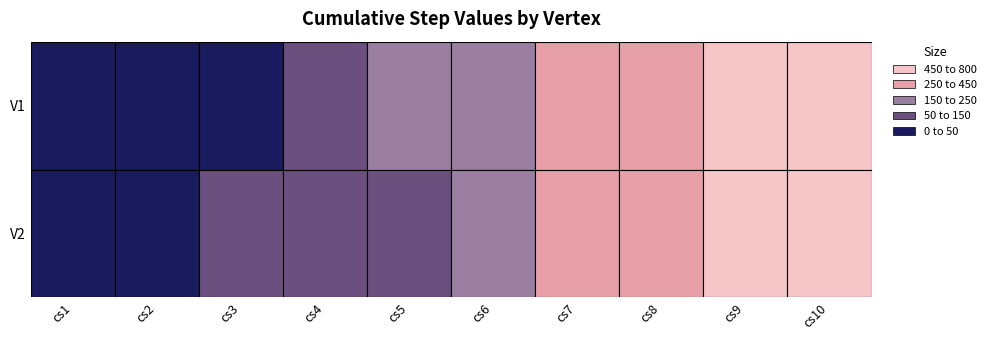

How many data points in V2 are above 234?

4